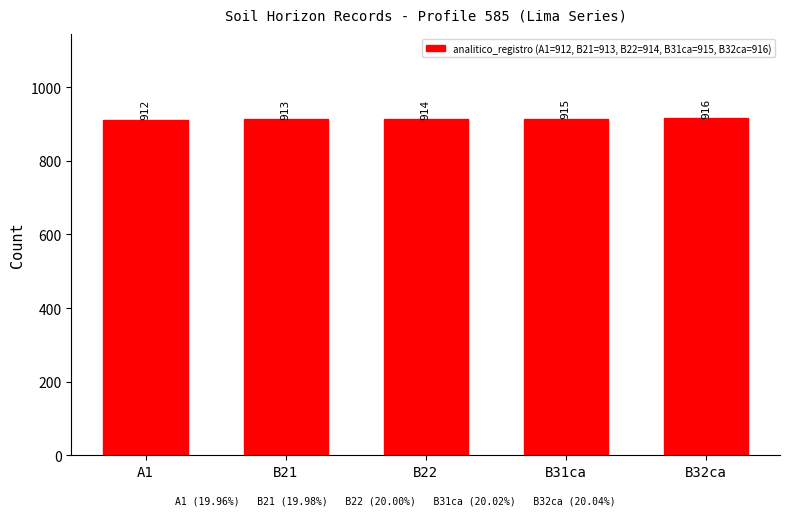

The chart shows a value of 1566 at B21. True or false?

False